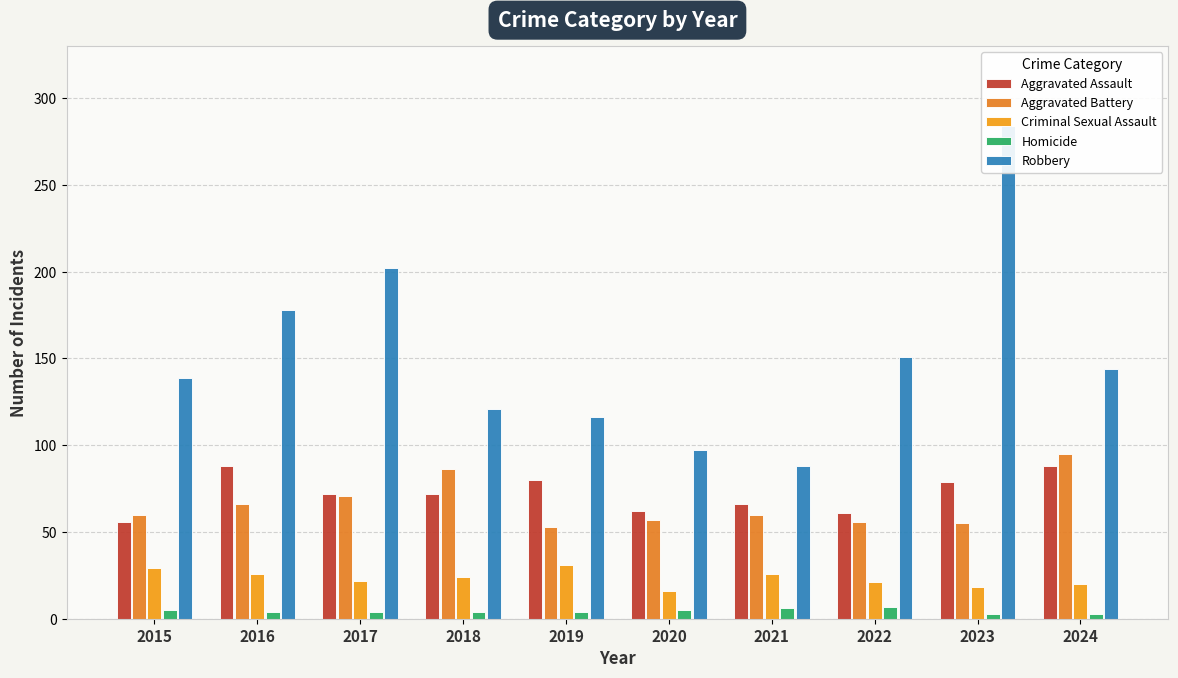

What is the difference between the Homicide values at 2021 and 2015?

1